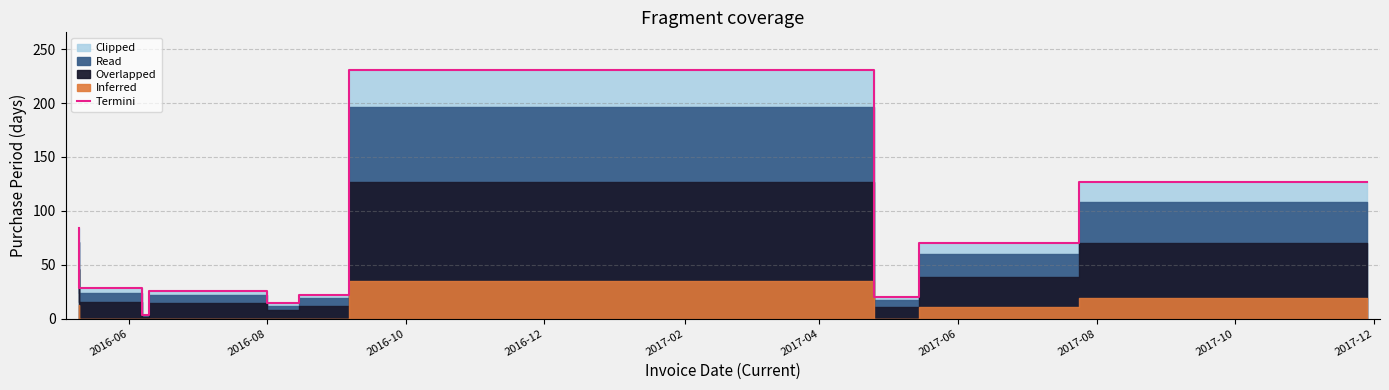

What is the average value?

59